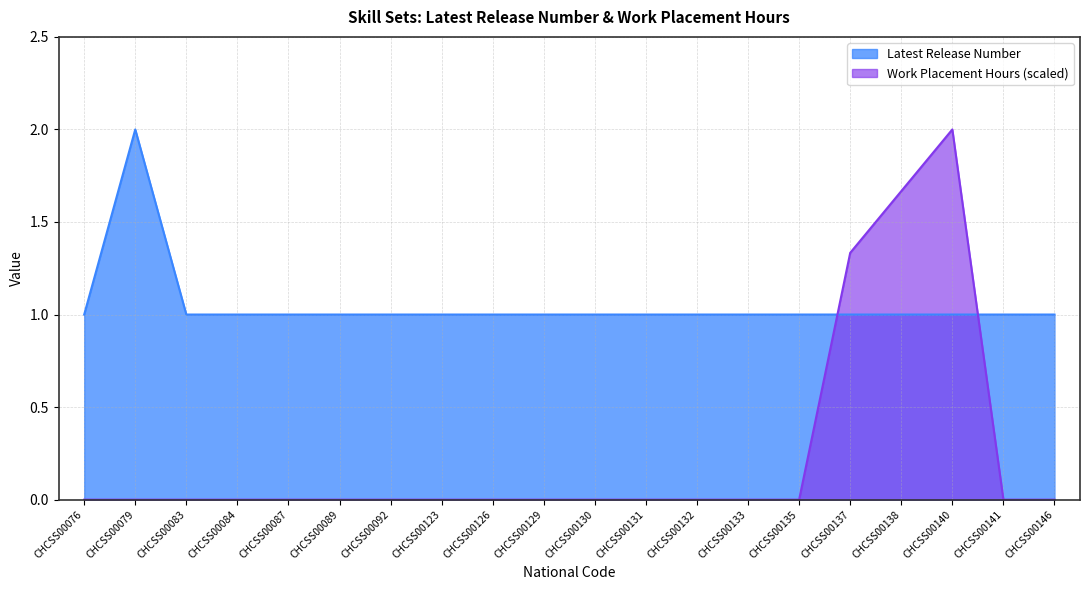

What is the value of the Latest Release Number point at the 4th from the left?

1.0